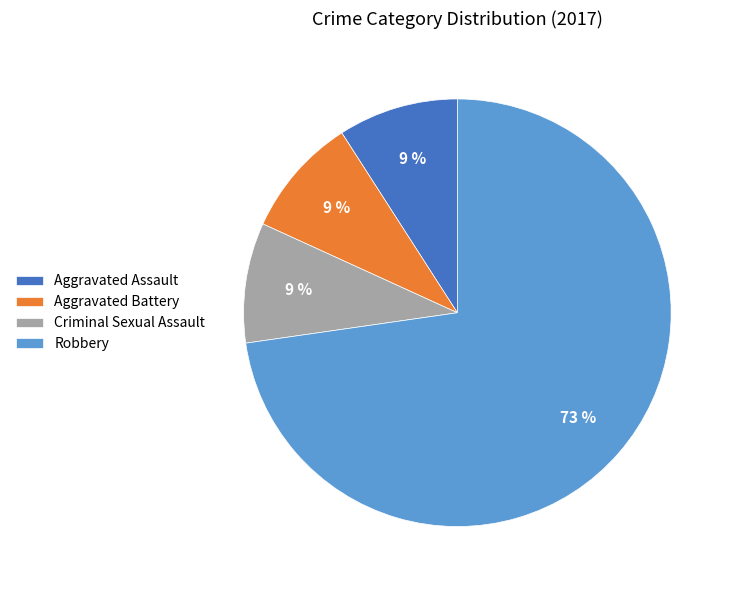

How many slices are in this pie chart?

4